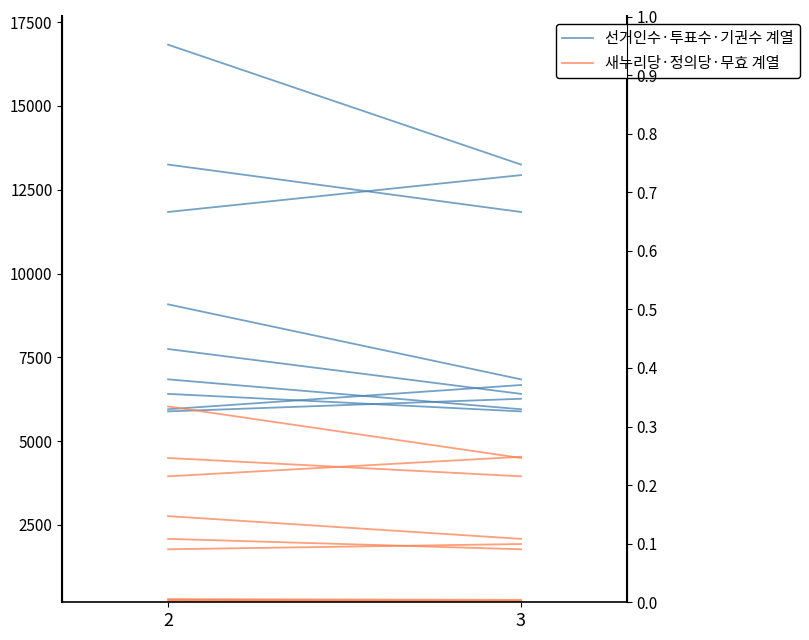

Which series changed the most between 2 and 3?

선거인수·투표수·기권수 계열